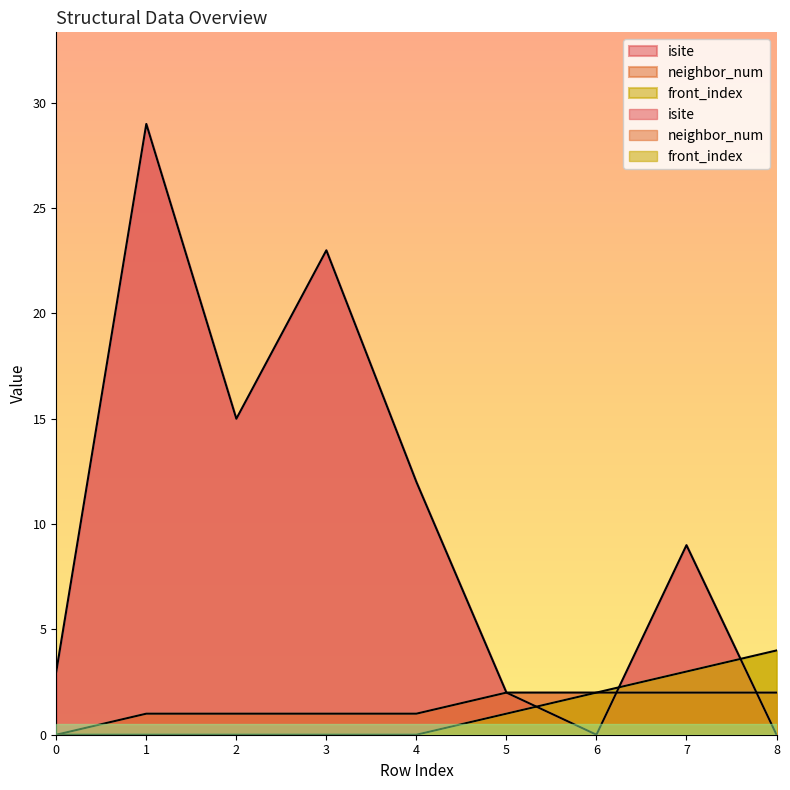

What is the value of the front_index point at the 7th from the left?

2